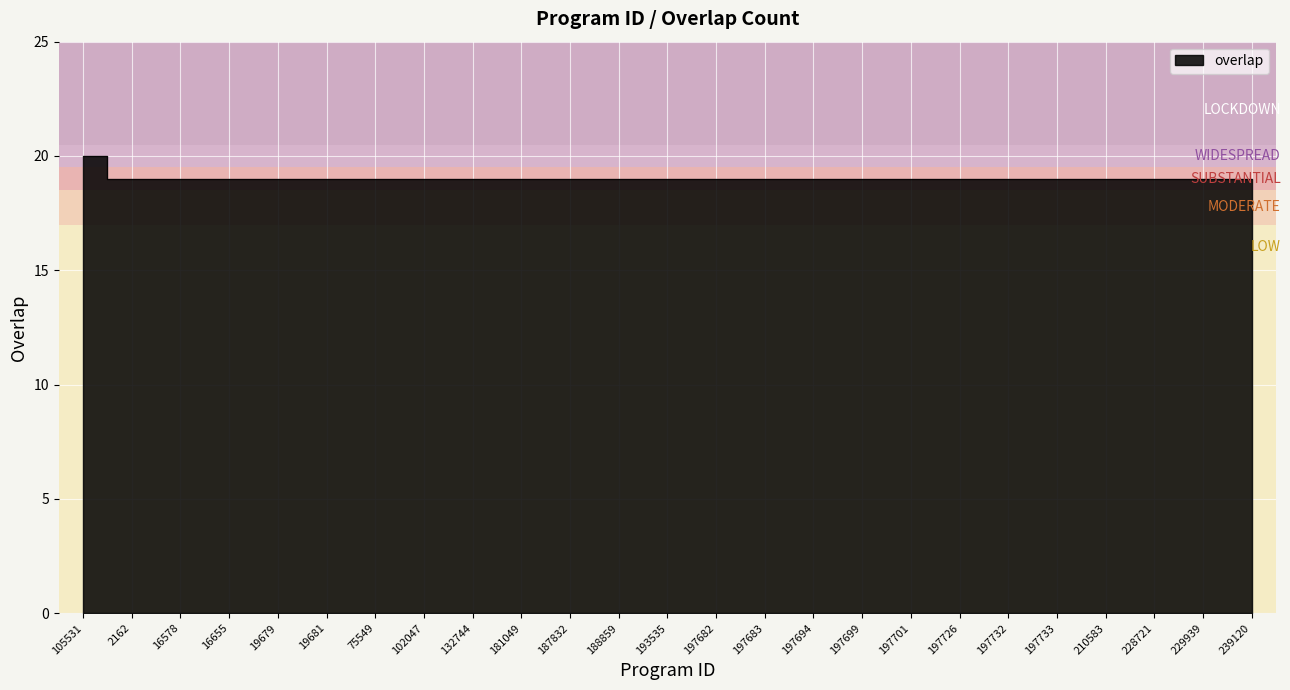

True or false: the data has more than 0 interior local peaks.

False